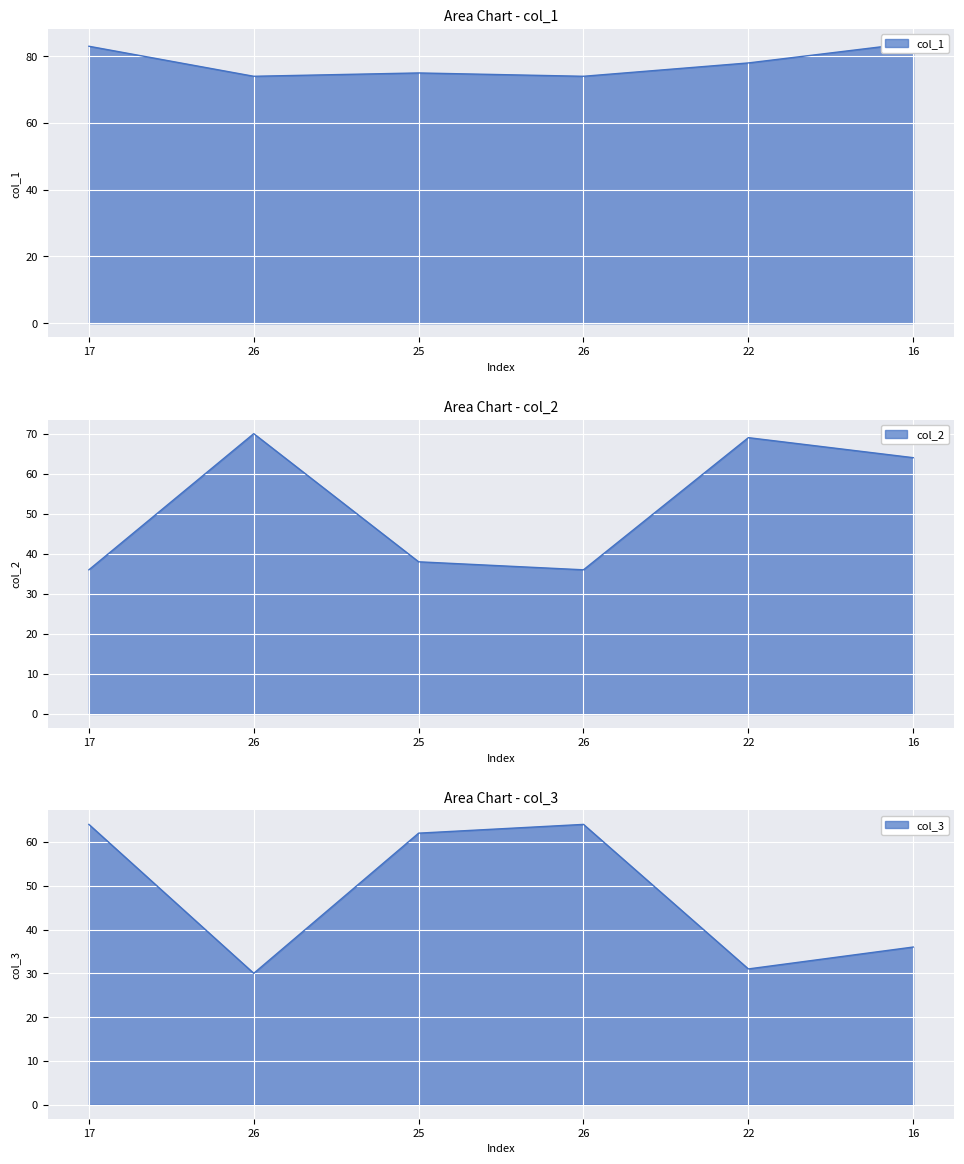

How many data points does each series have?

6